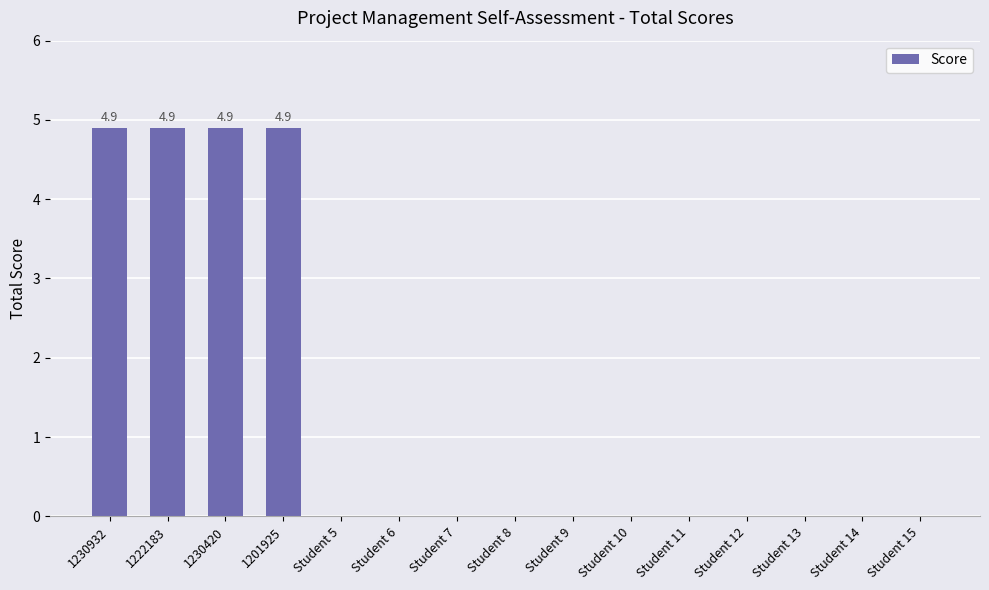

Is it true that the value at Student 13 is 0.0?

True